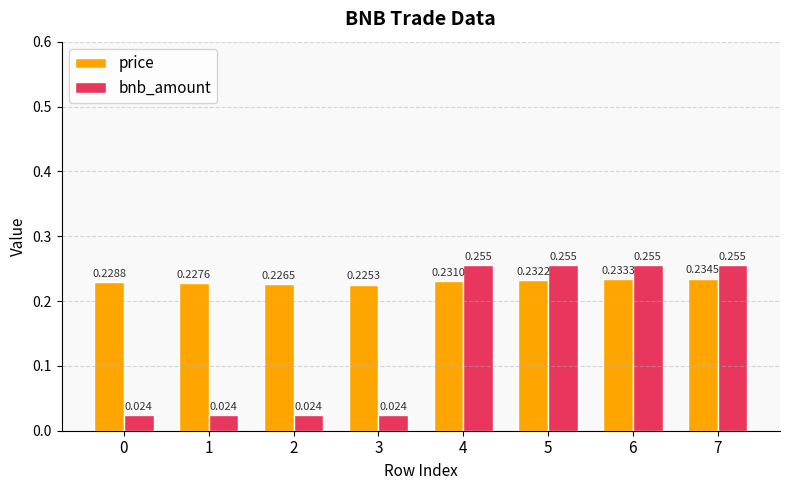

Are the bars horizontal?

No